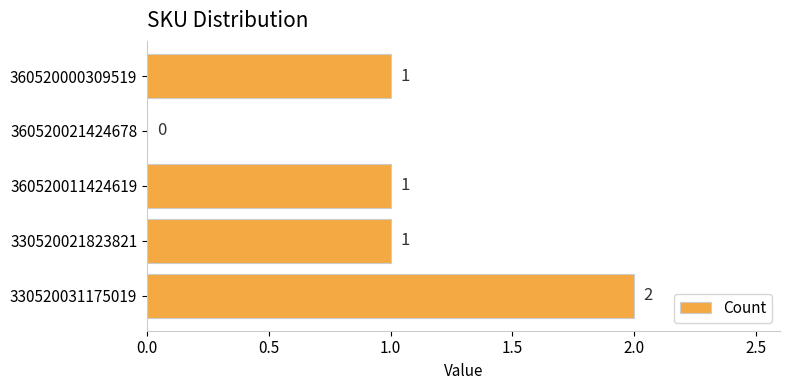

Which label corresponds to the largest value in the chart?

330520031175019